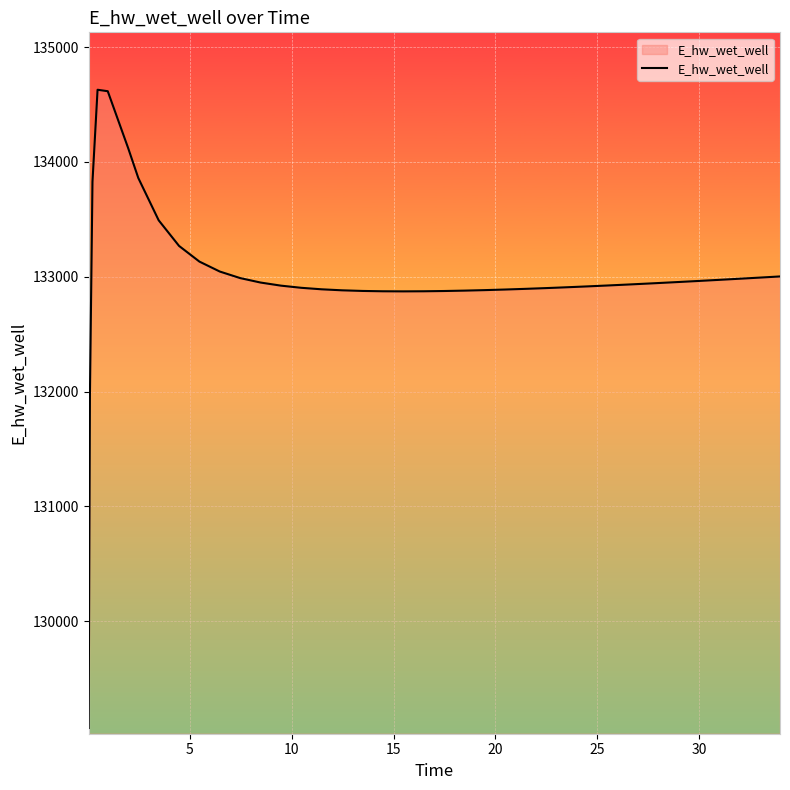

What is the difference between the maximum and minimum values?

5557.7